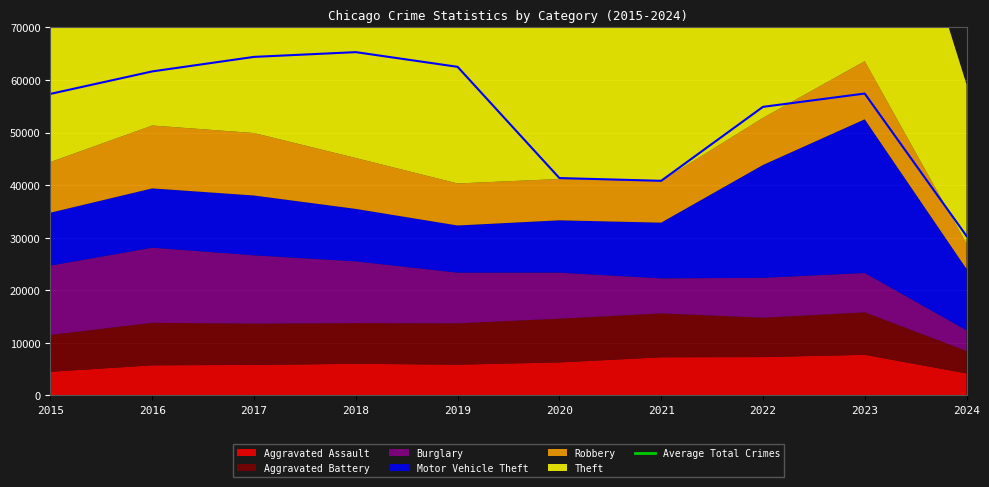

Which series has the largest total across all categories?

Theft